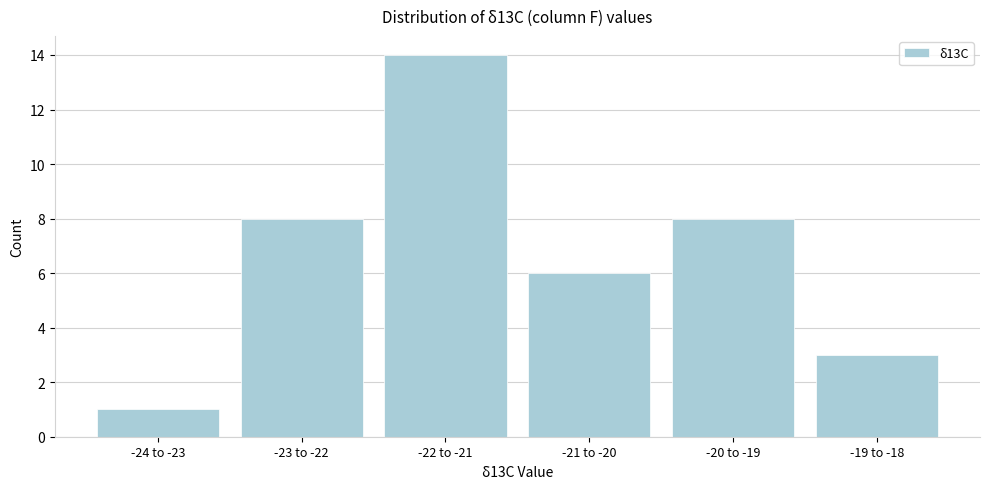

Reading right to left, list all the values displayed in this chart.

-19 to -18=3	-20 to -19=8	-21 to -20=6	-22 to -21=14	-23 to -22=8	-24 to -23=1